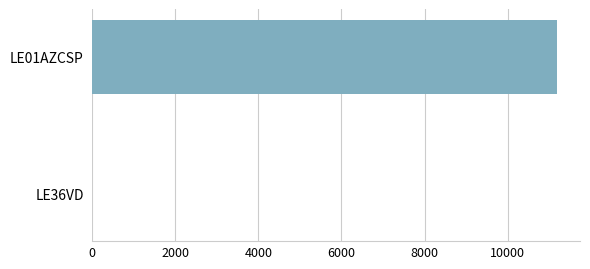

What is the sum of all values?

11180